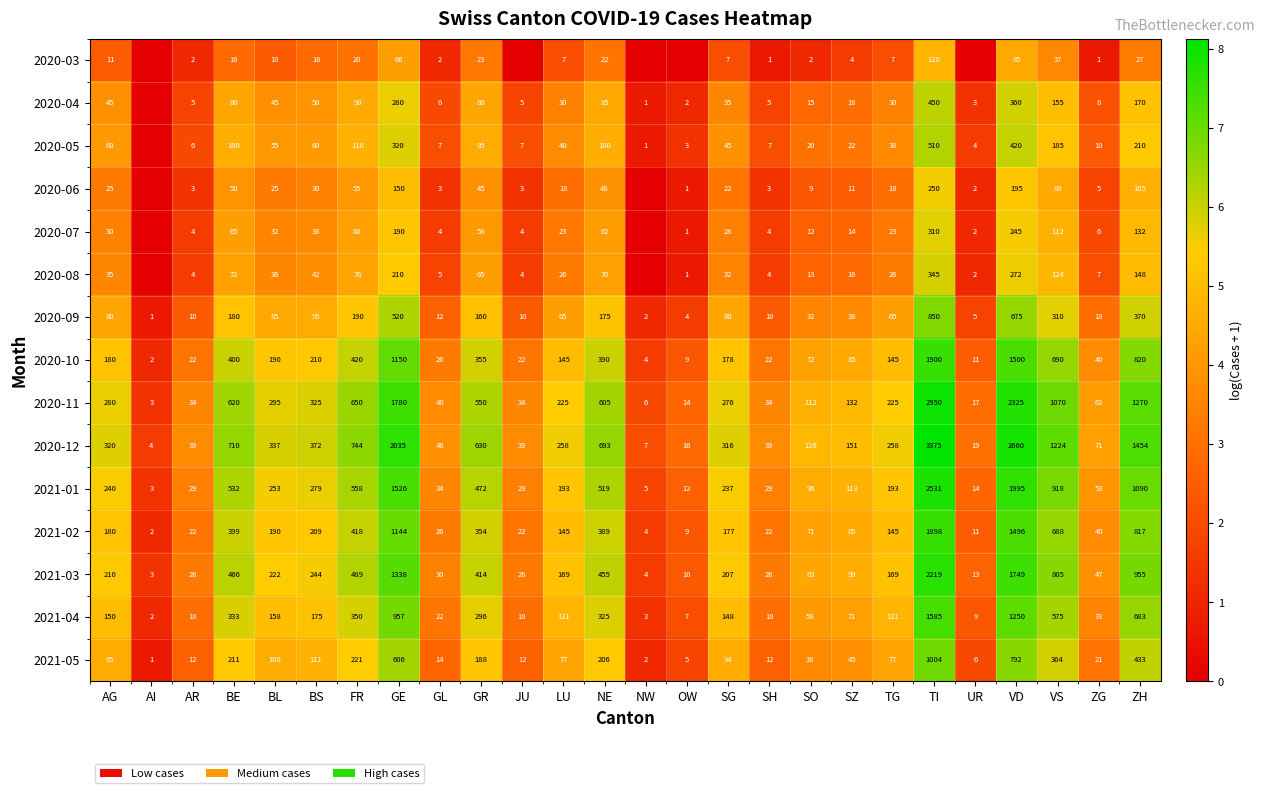

What is the approximate value of 2021-03 at AR?

26